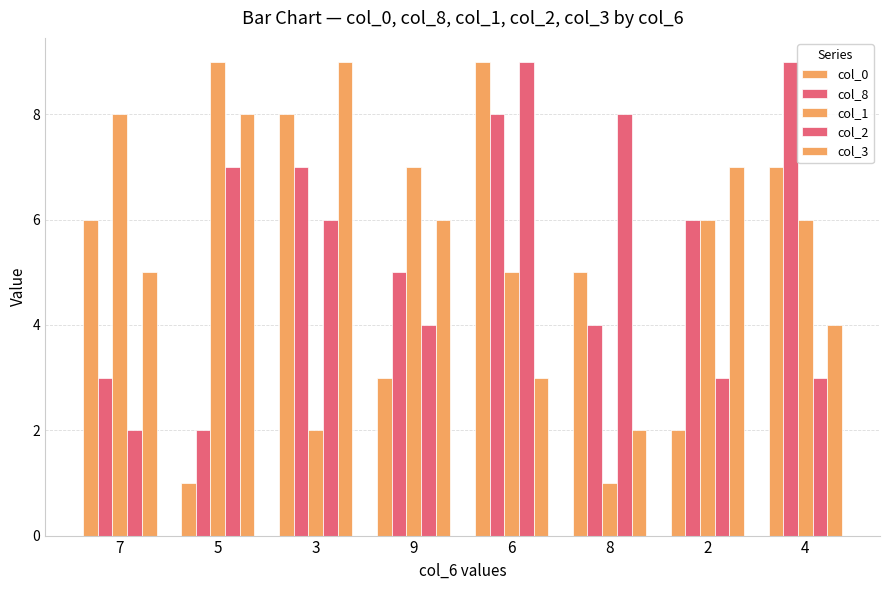

What is the label of the 6th bar from the left?

8